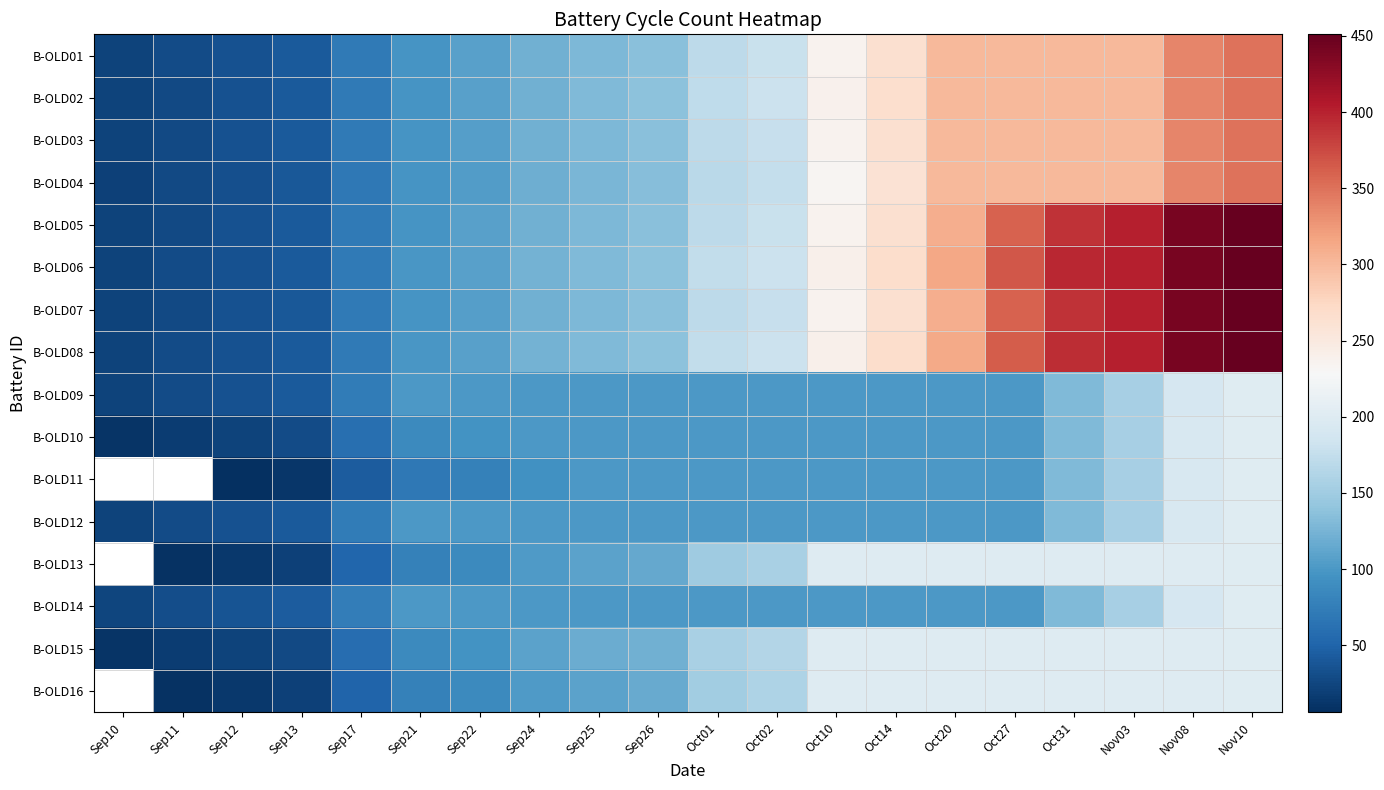

What is the highest value of the B-OLD12 series?

201.0